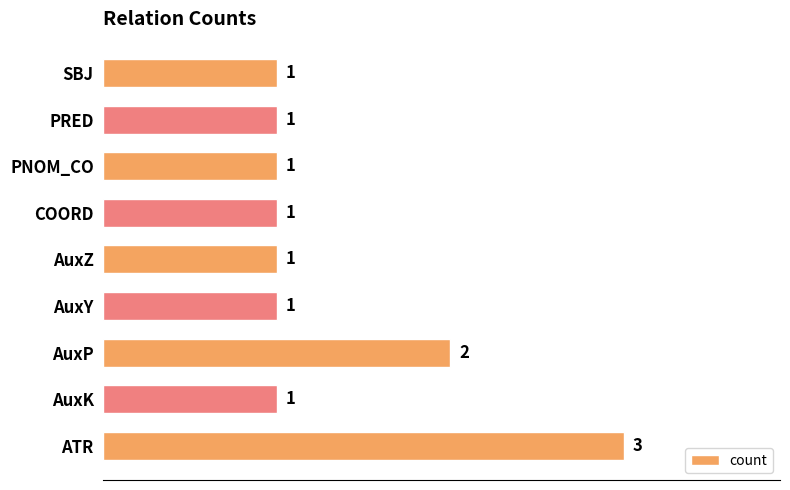

Is it true that the value at PNOM_CO is 1?

True